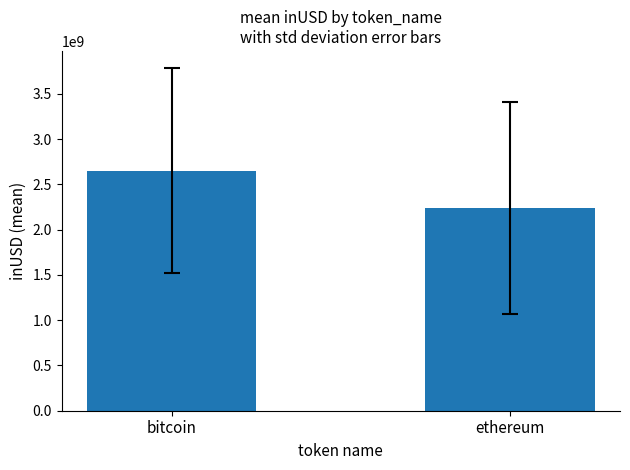

True or false: the data shows 2239049156.7 at ethereum.

True